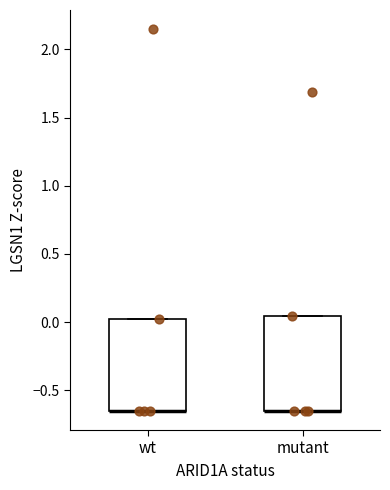

Where is the upper edge of the box for wt on the y-axis? The values are not printed on the chart, so give them approximately, as read against the axis.

0.00